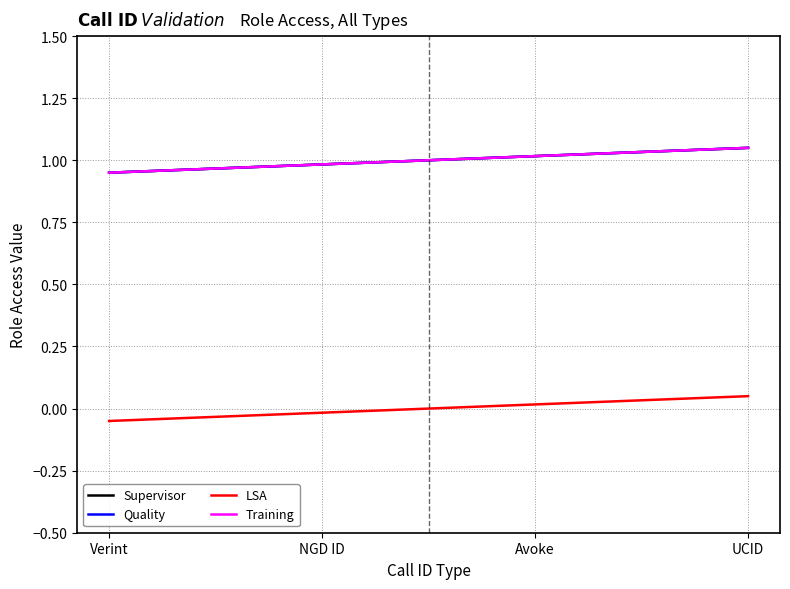

True or false: LSA and Supervisor cross at least once.

False